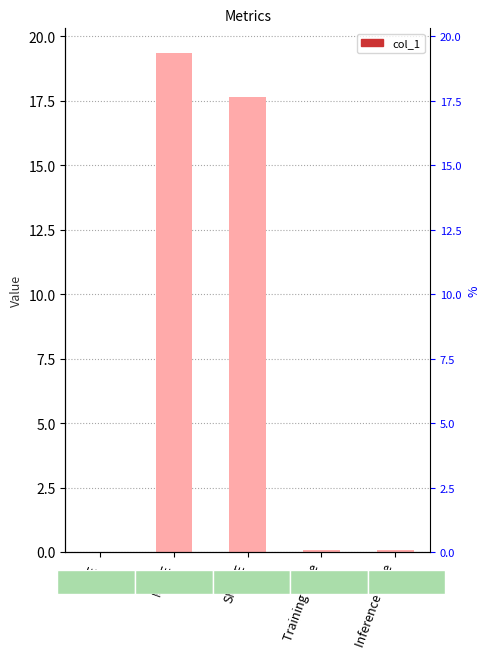

The value at MAPE is 12.2. True or false?

False